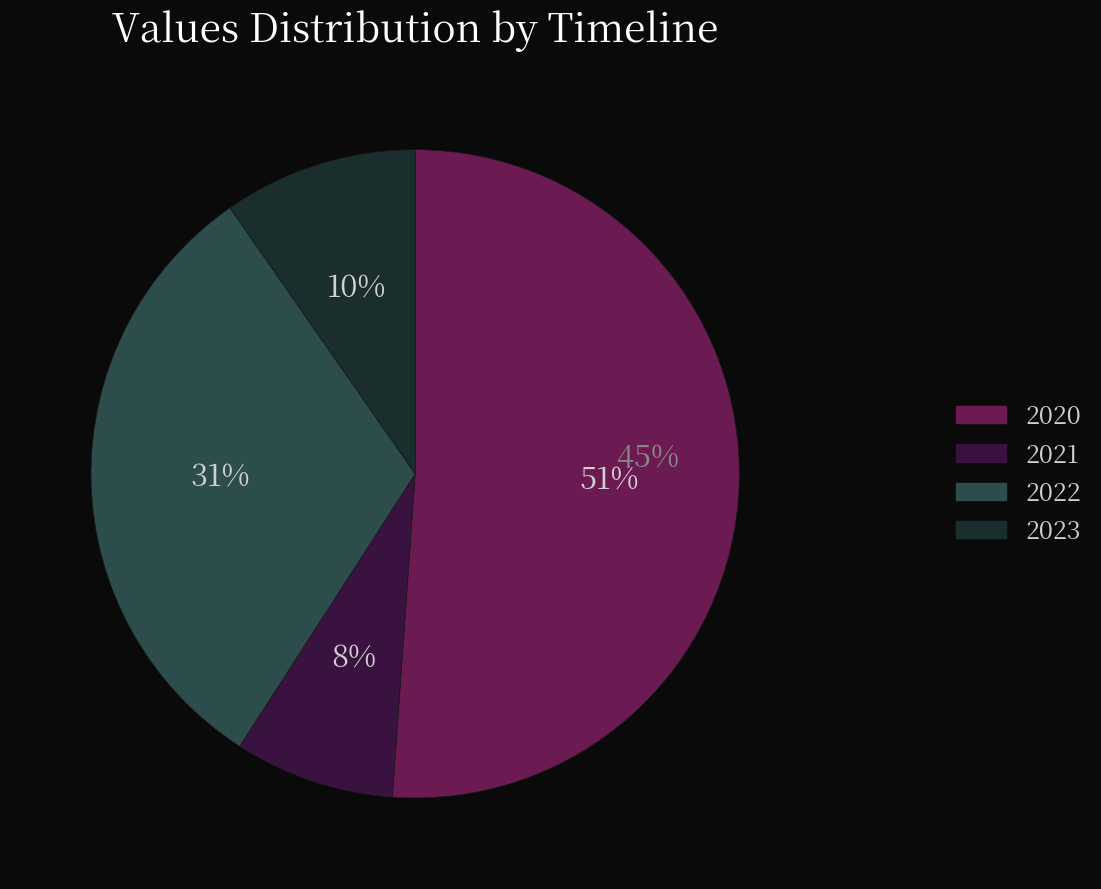

Does 2020 account for over 50% of the chart?

Yes